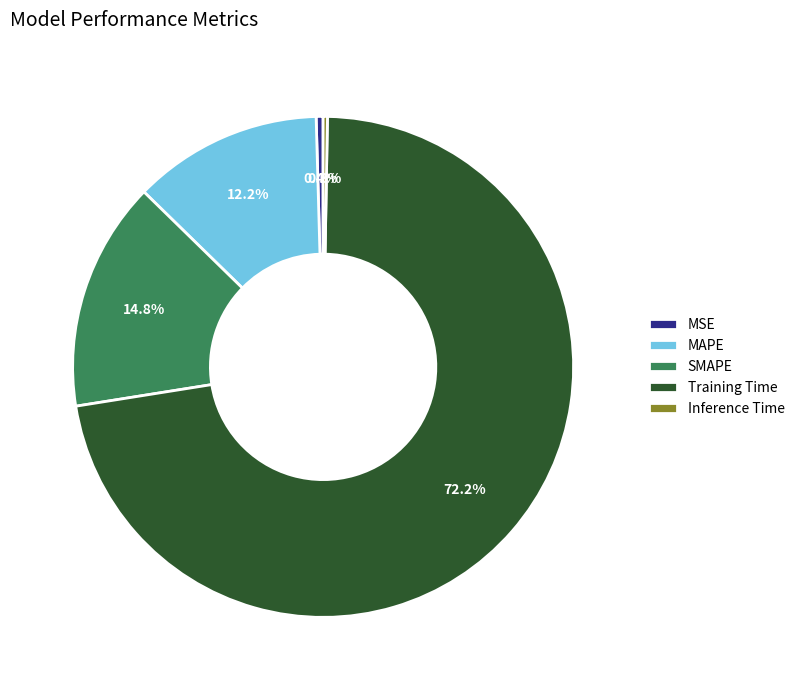

Which category has the biggest portion of the pie?

Training Time